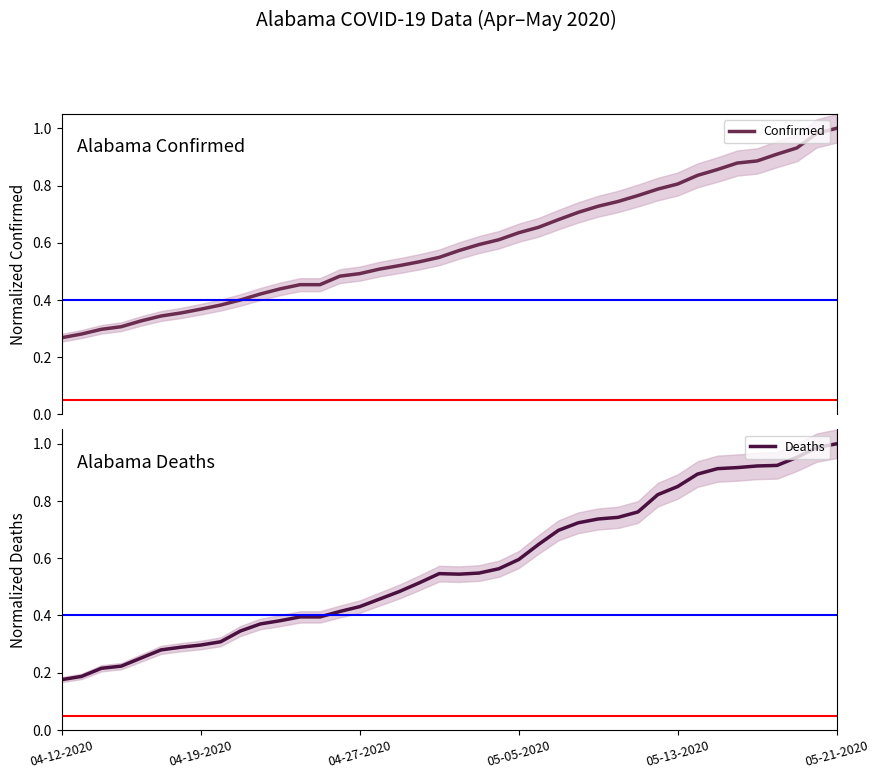

List the labels in order of Confirmed value, smallest first.

04-12-2020, 04-19-2020, 04-27-2020, 05-05-2020, 05-13-2020, 05-21-2020, 6, 7, 8, 9, 10, 11, 12, 13, 14, 15, 16, 17, 18, 19, 20, 21, 22, 23, 24, 25, 26, 27, 28, 29, 30, 31, 32, 33, 34, 35, 36, 37, 38, 39